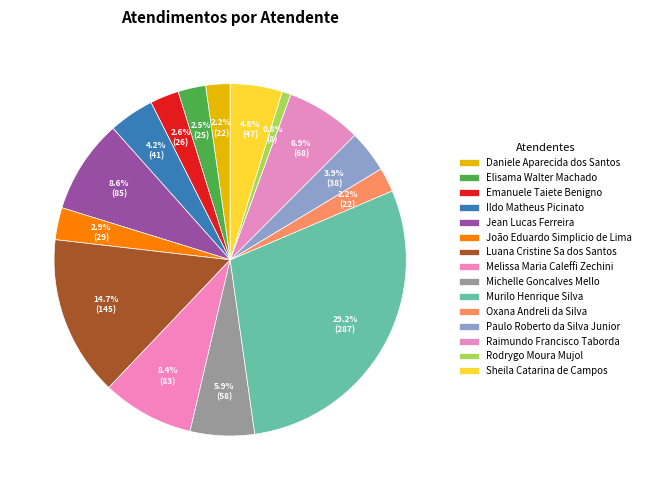

How many slices are in this pie chart?

15